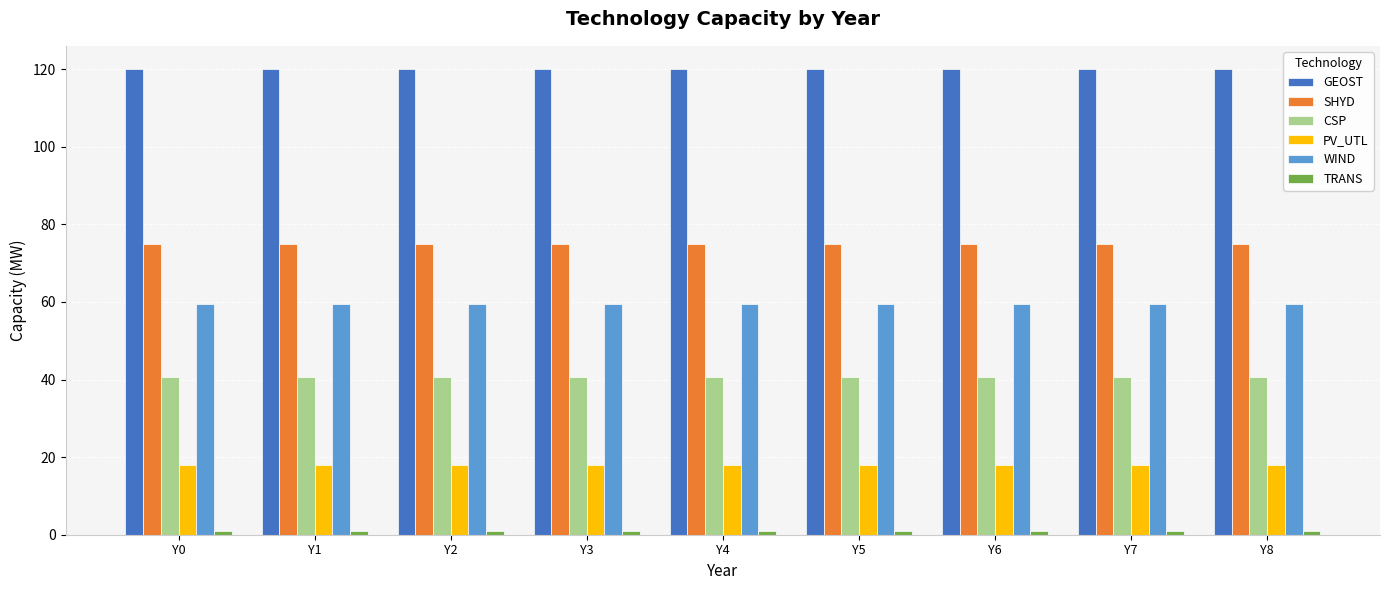

Count the number of categories in the chart.

9